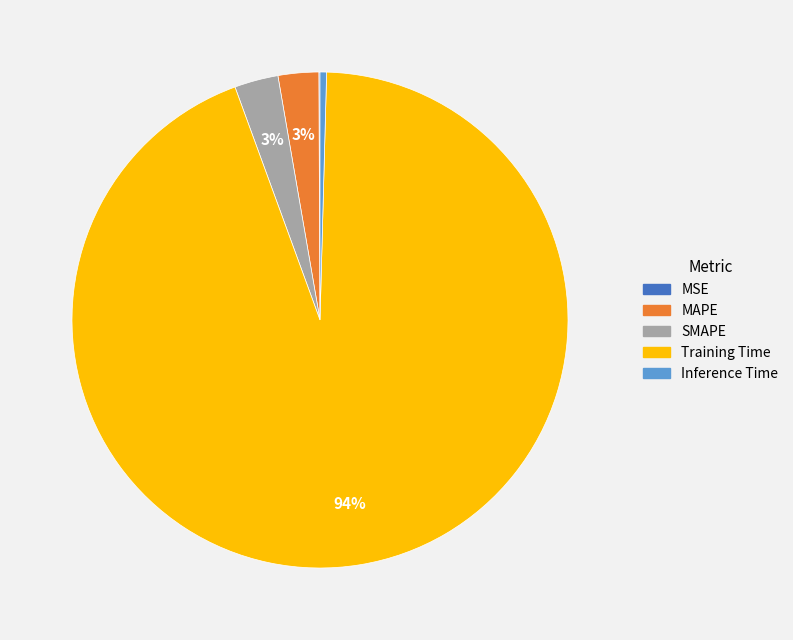

To the nearest percent, what is the average slice percentage?

20%